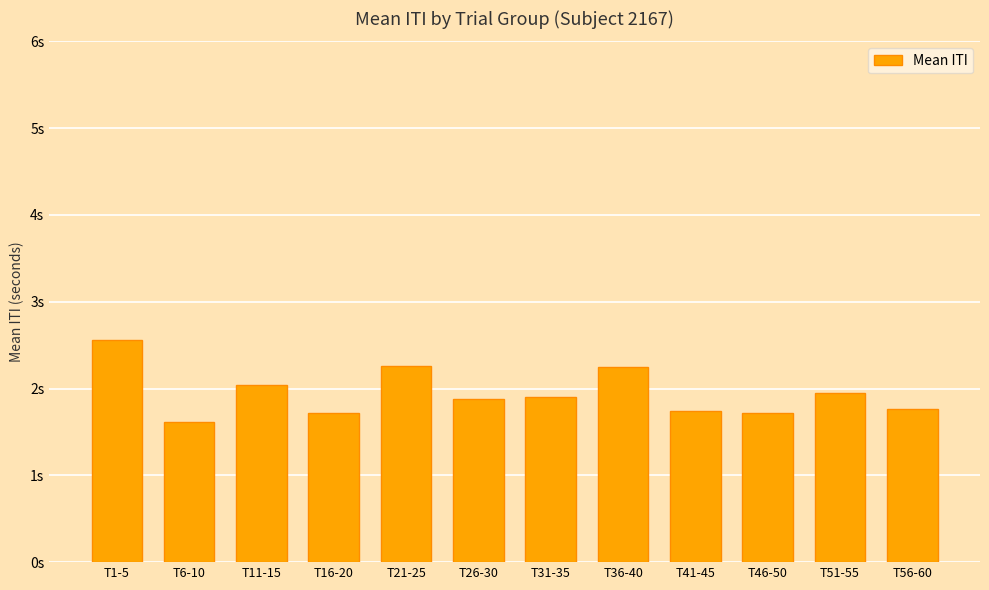

What is the change in value from T11-15 to T31-35?

-0.1